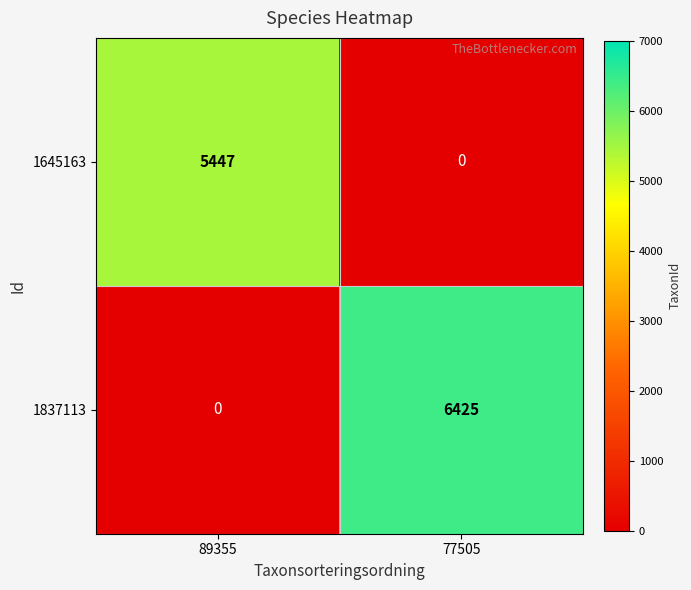

Count the number of categories in the chart.

2